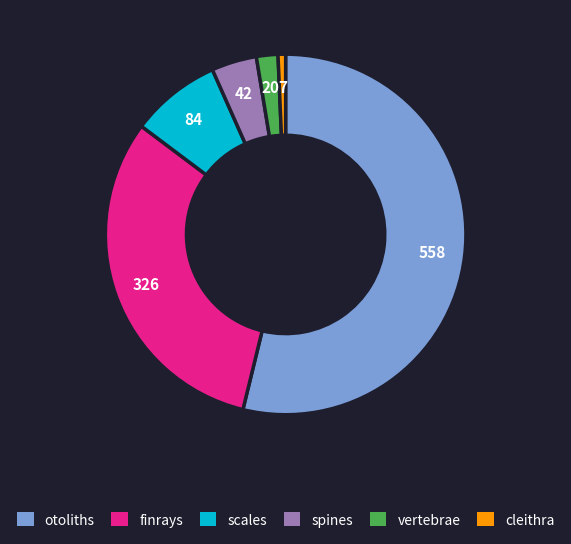

Between finrays and cleithra, which is larger?

finrays